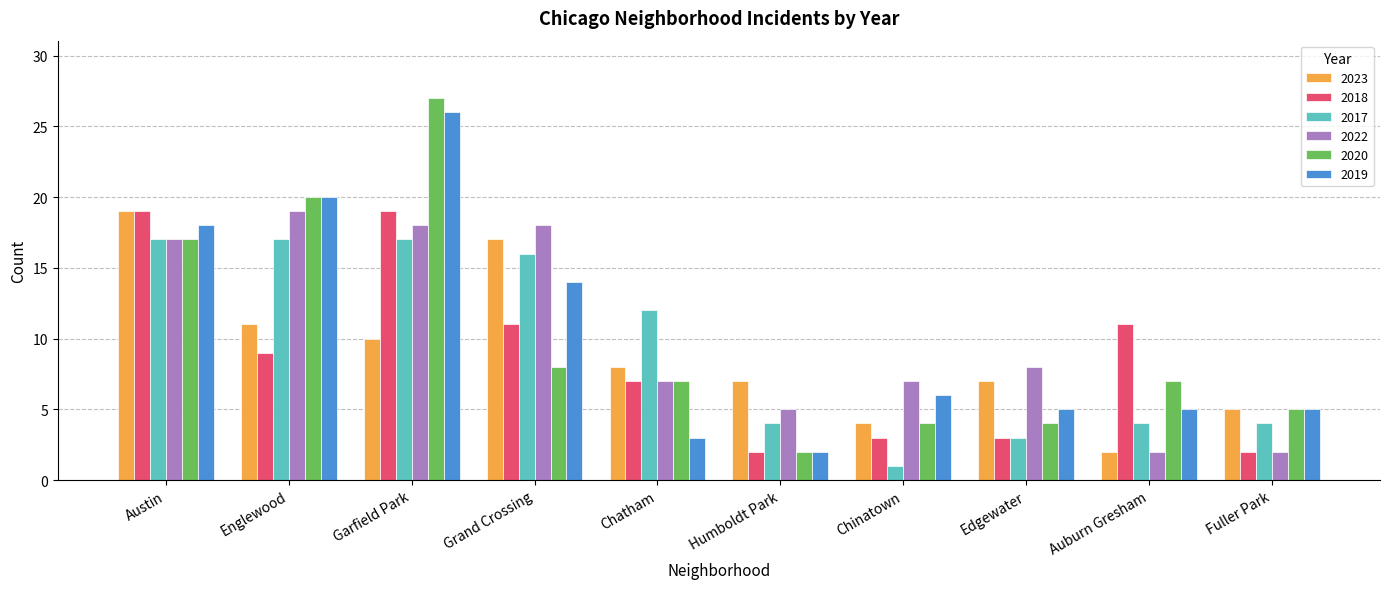

What is the average value of the 2023 series?

9